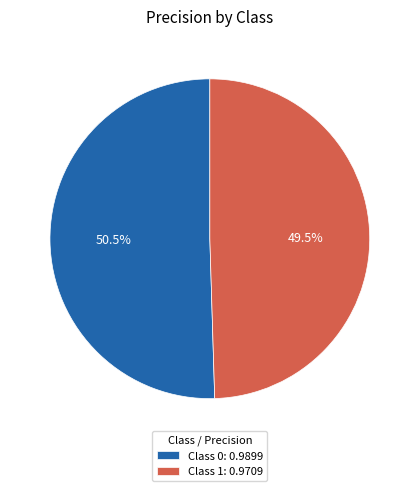

Which slice represents more than half of the pie?

Class 0: 0.9899